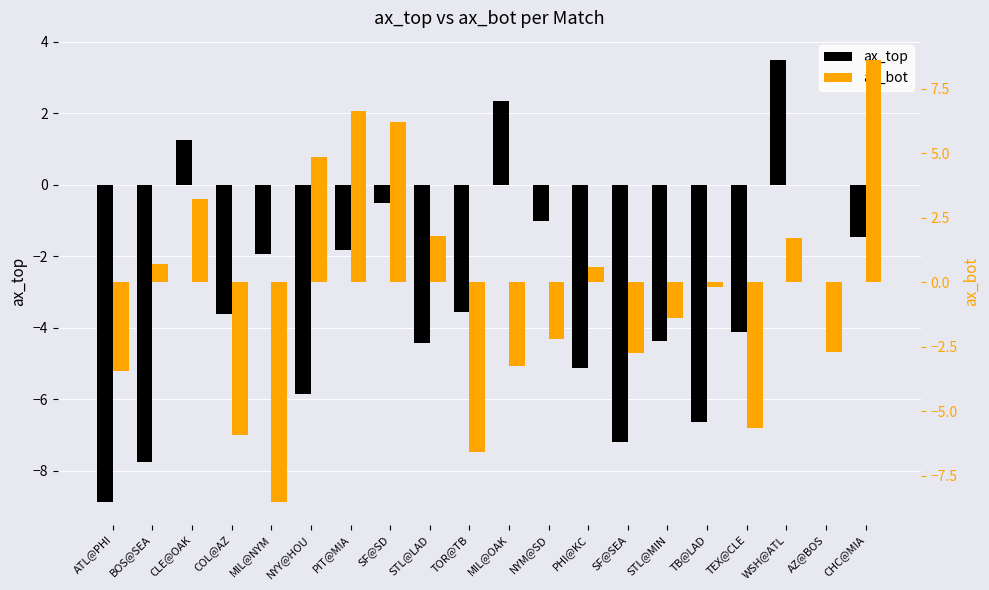

Between TB@LAD and CLE@OAK, which is larger?

CLE@OAK